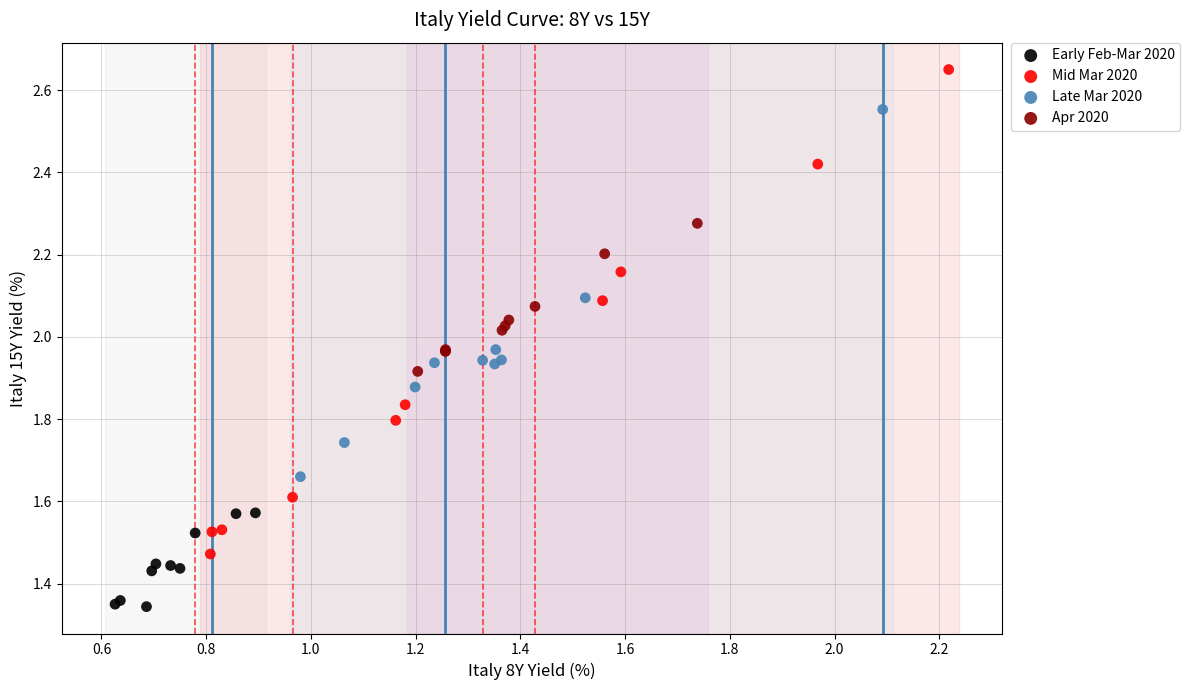

Which series reaches the maximum Y coordinate?

Mid Mar 2020